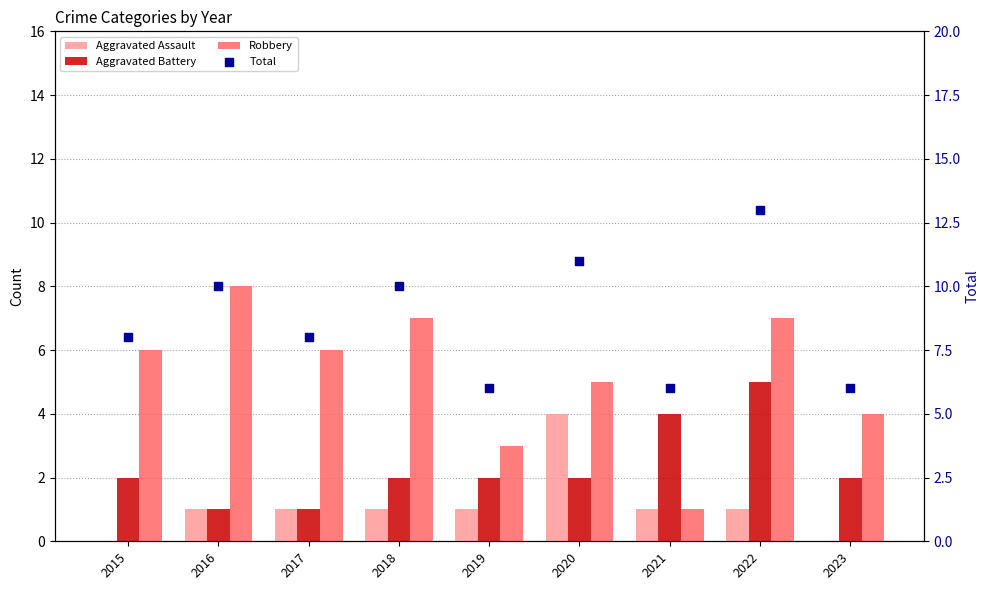

Which series reaches the maximum Y coordinate?

Total